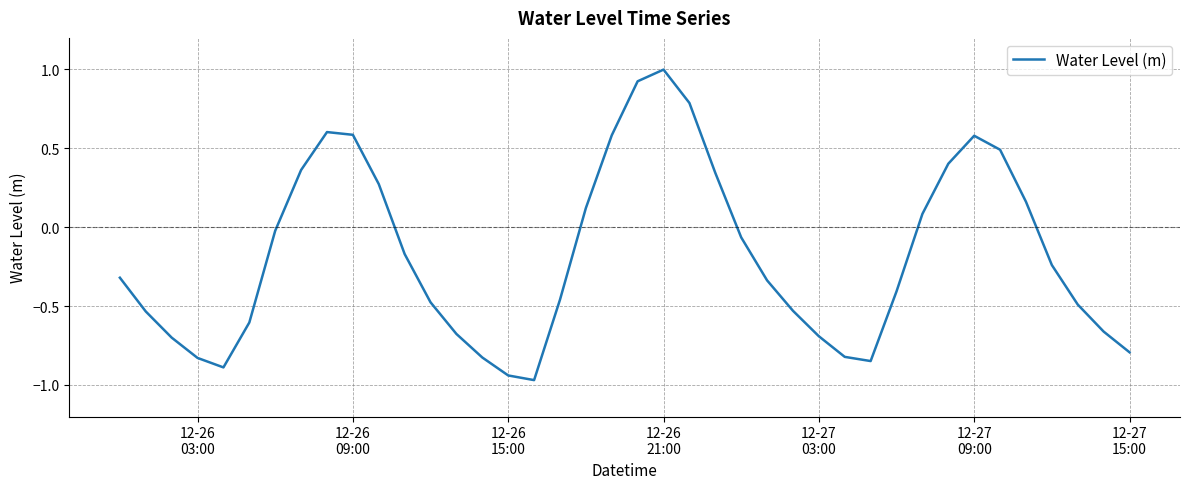

How many series are shown in this chart?

1